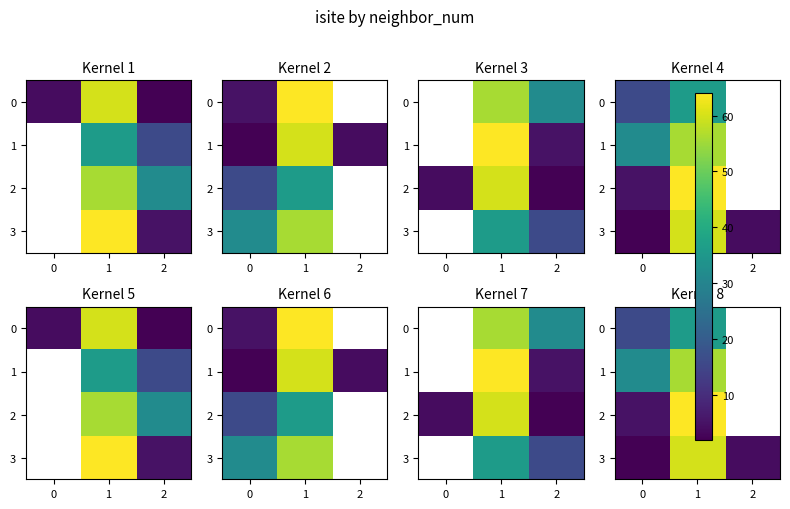

Which category has the highest value across all series?

1